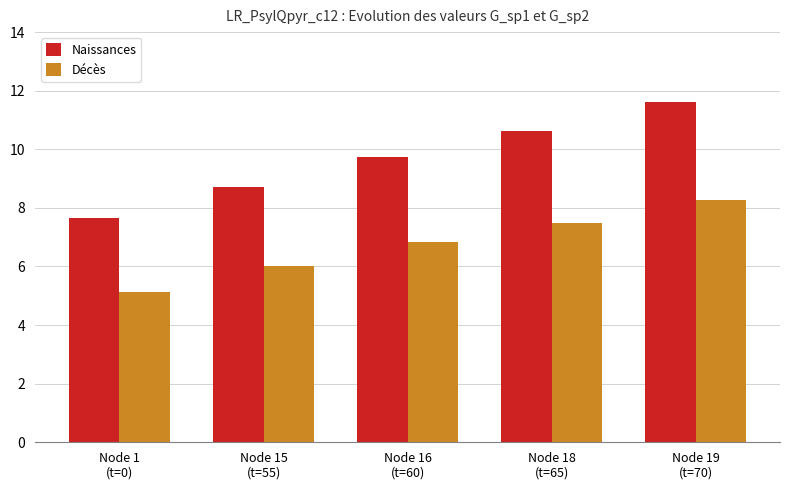

The Naissances series shows 2.1 at Node 16
(t=60). True or false?

False